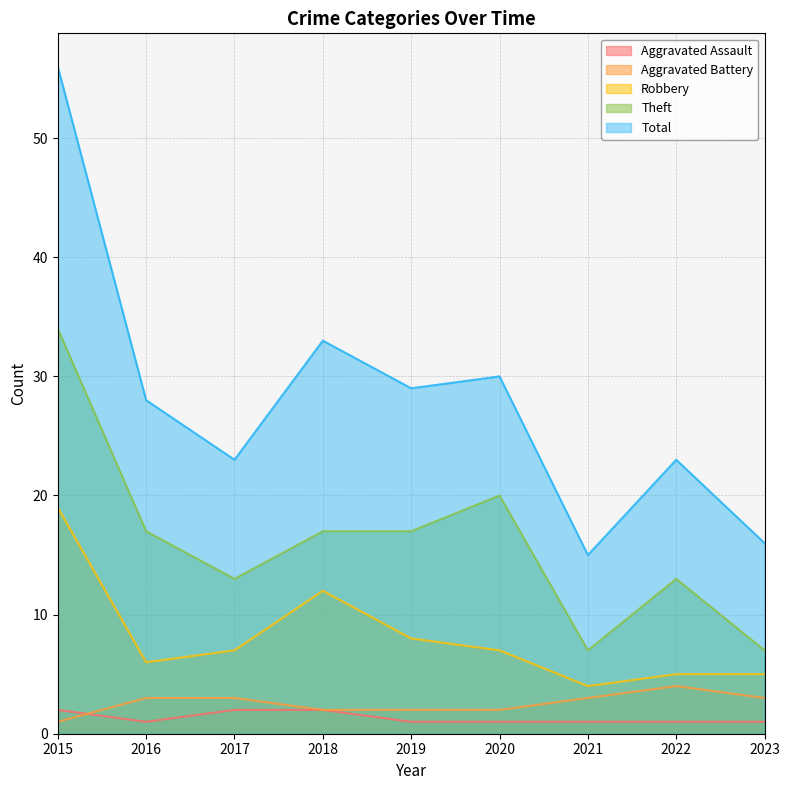

Does the chart display data point markers on the line(s)?

No